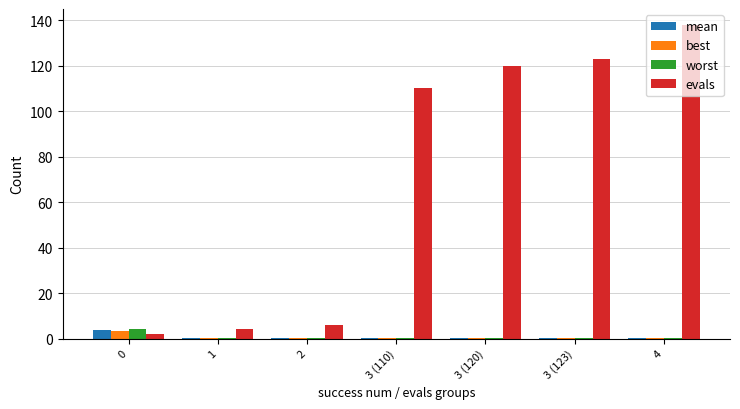

What is the sum of all best values?

3.3